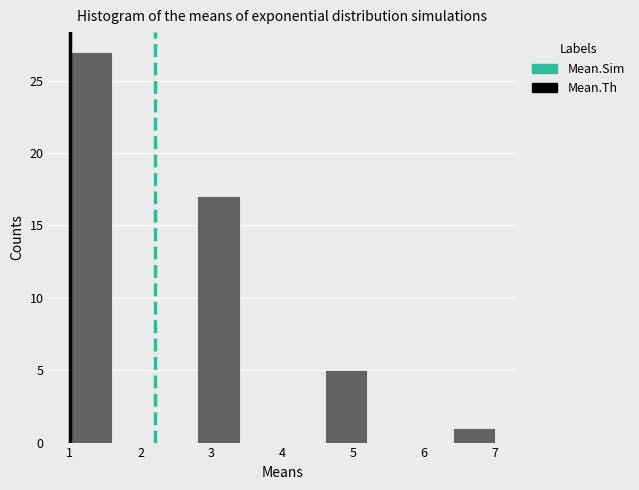

What is the height of the bar covering 4.6 to 5.2 on the x-axis? The values are not printed on the chart, so give them approximately, as read against the axis.

5